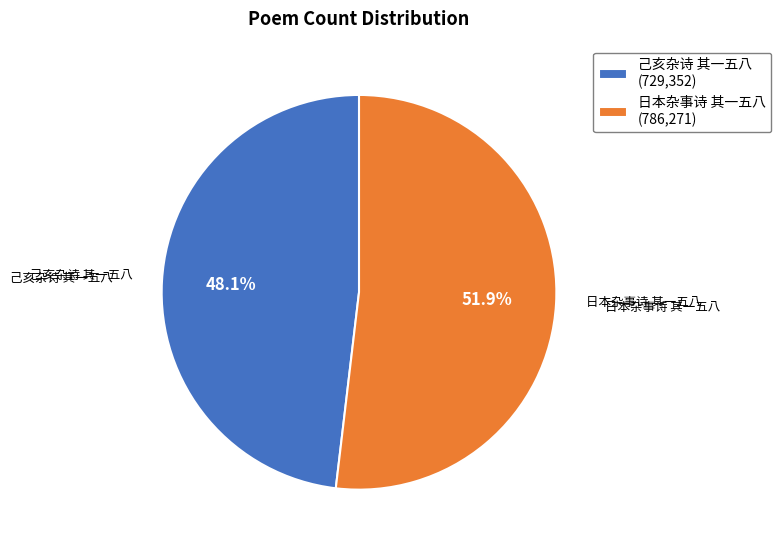

Does 己亥杂诗 其一五八 account for over 50% of the chart?

No